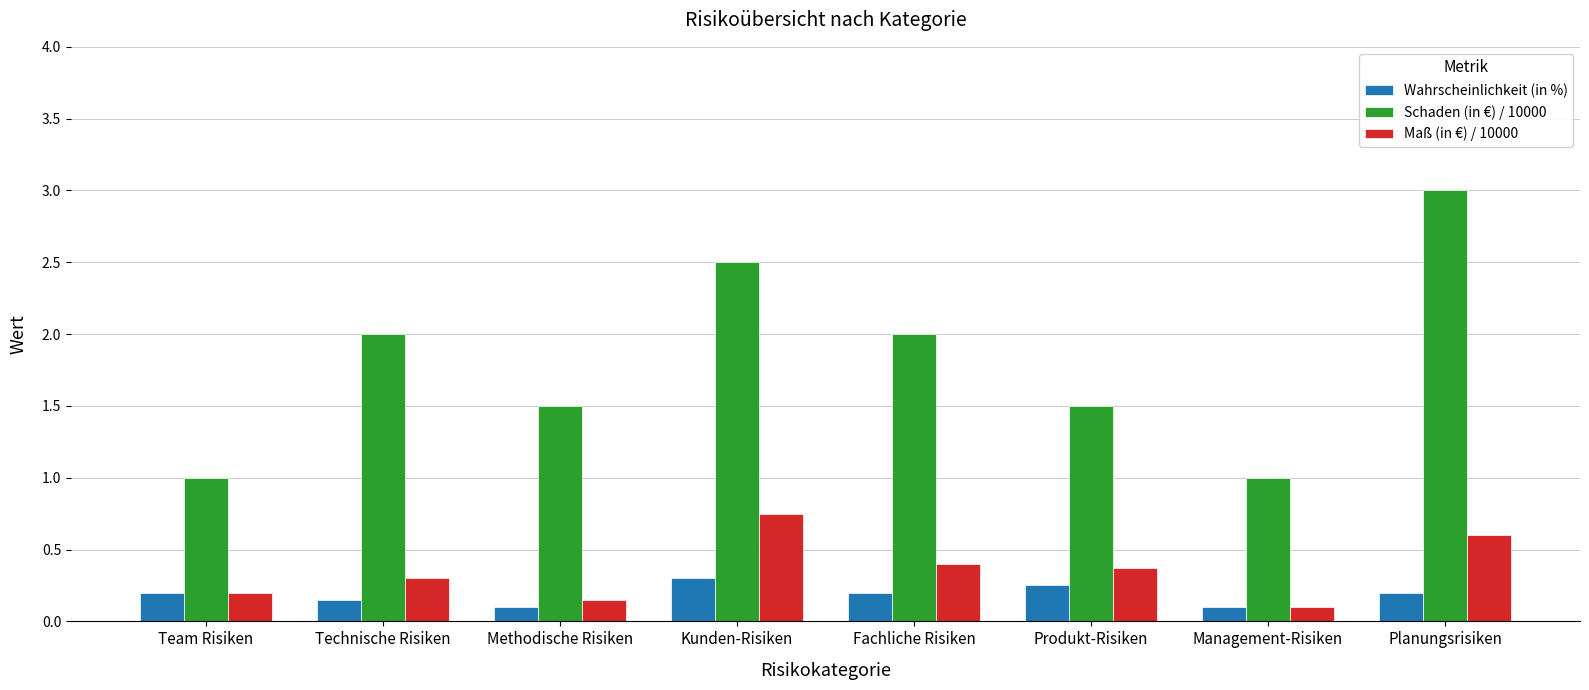

At how many categories does at least one series exceed 0?

8